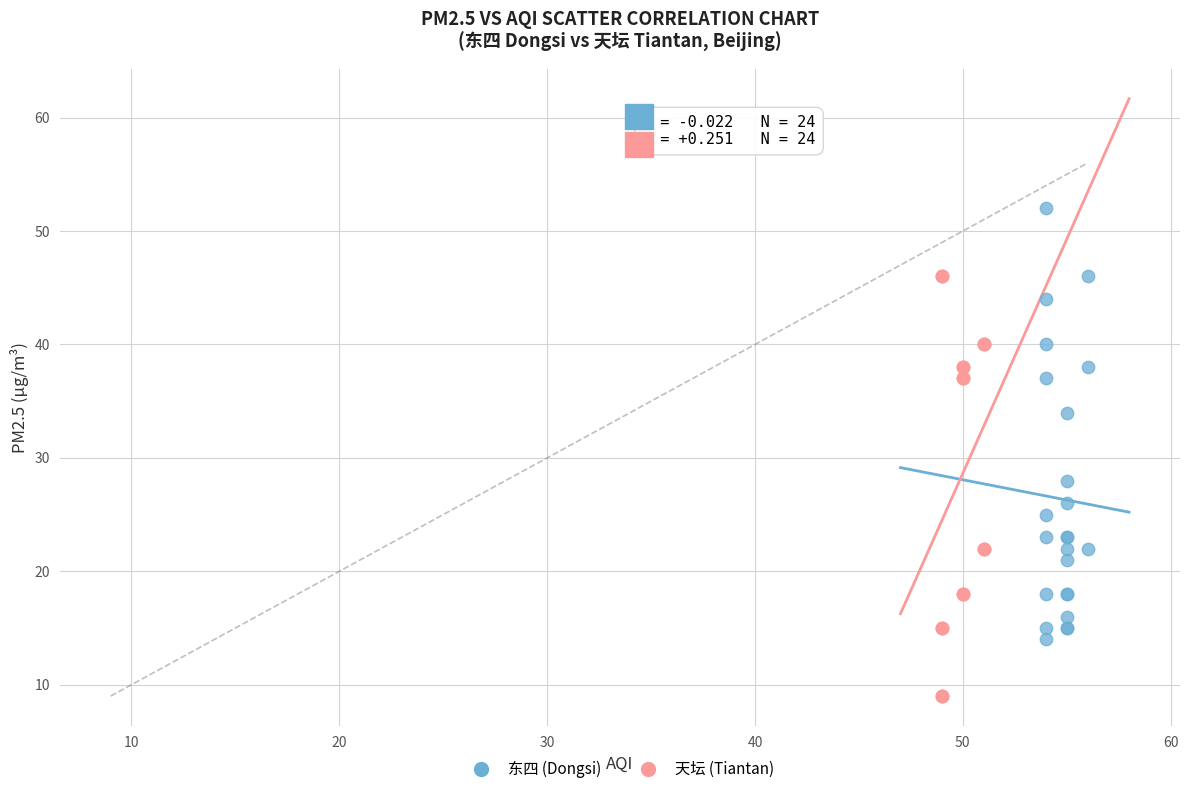

Which series contains the lowest Y value?

天坛 (Tiantan)